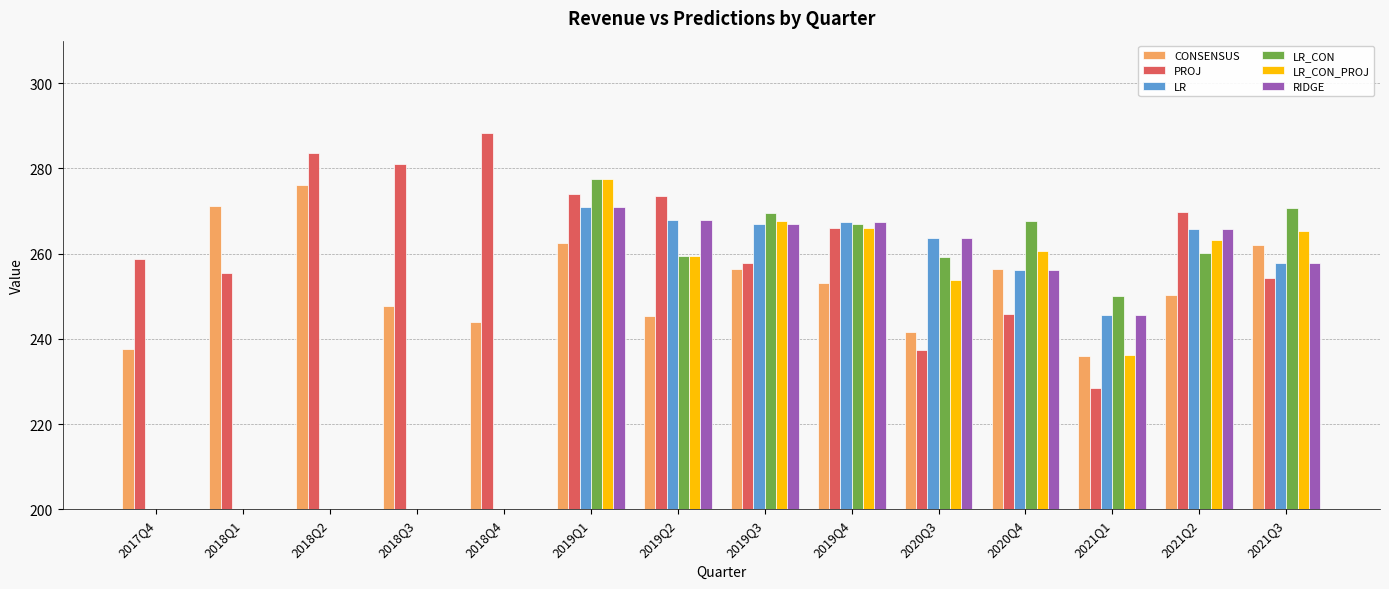

What is the difference between the maximum and minimum values in the PROJ series?

60.0